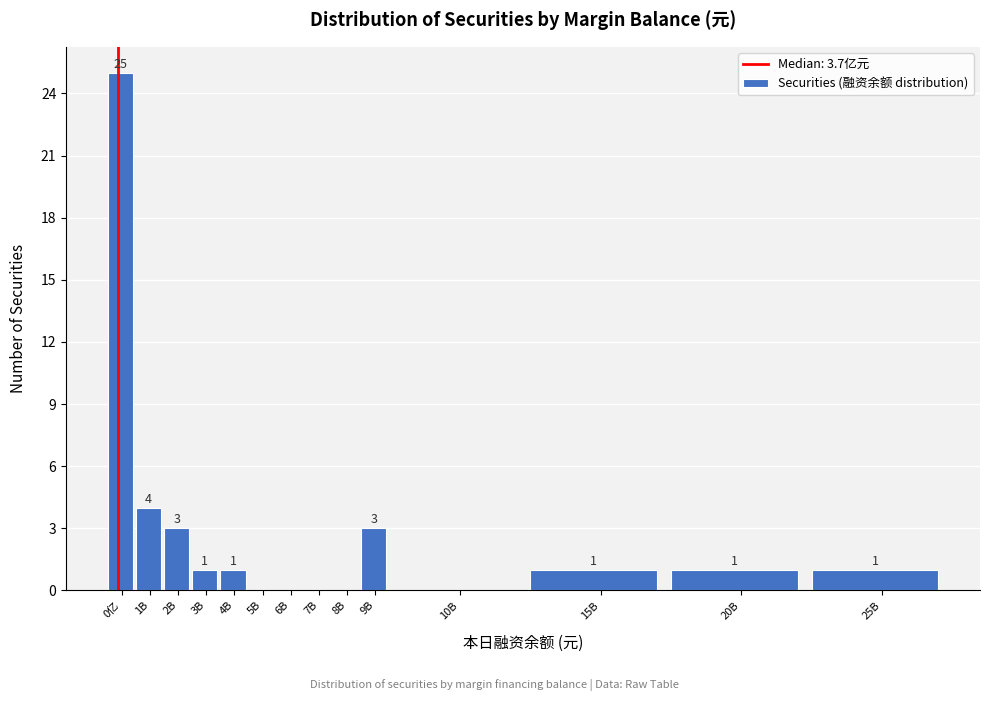

Reading right to left, extract all data points from this chart.

25B=1	20B=1	15B=1	10B=0	9B=3	8B=0	7B=0	6B=0	5B=0	4B=1	3B=1	2B=3	1B=4	0亿=25